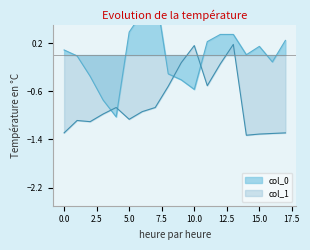

Which series has the largest total across all categories?

col_0